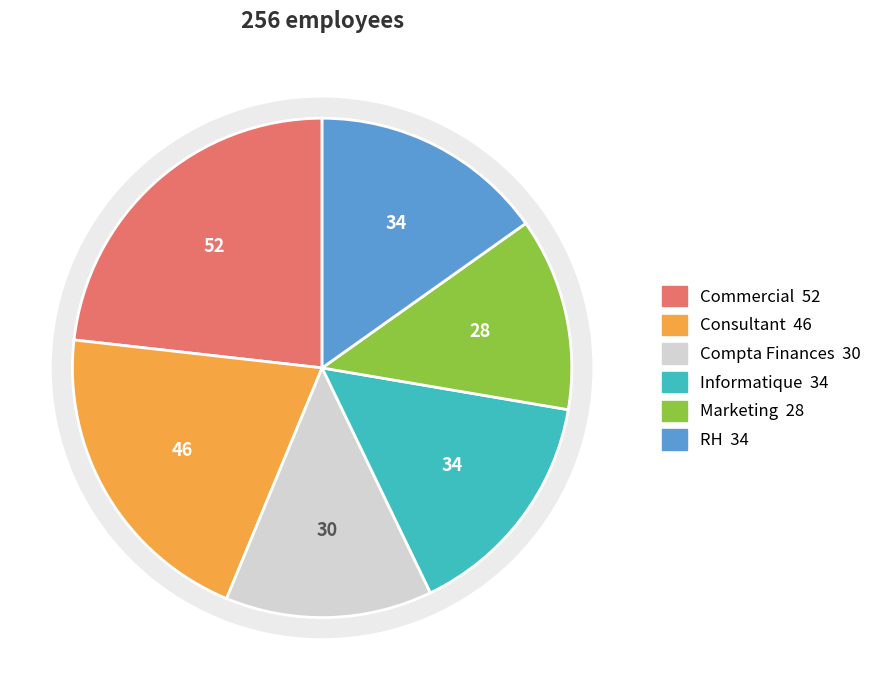

Is there a majority slice in this chart?

No